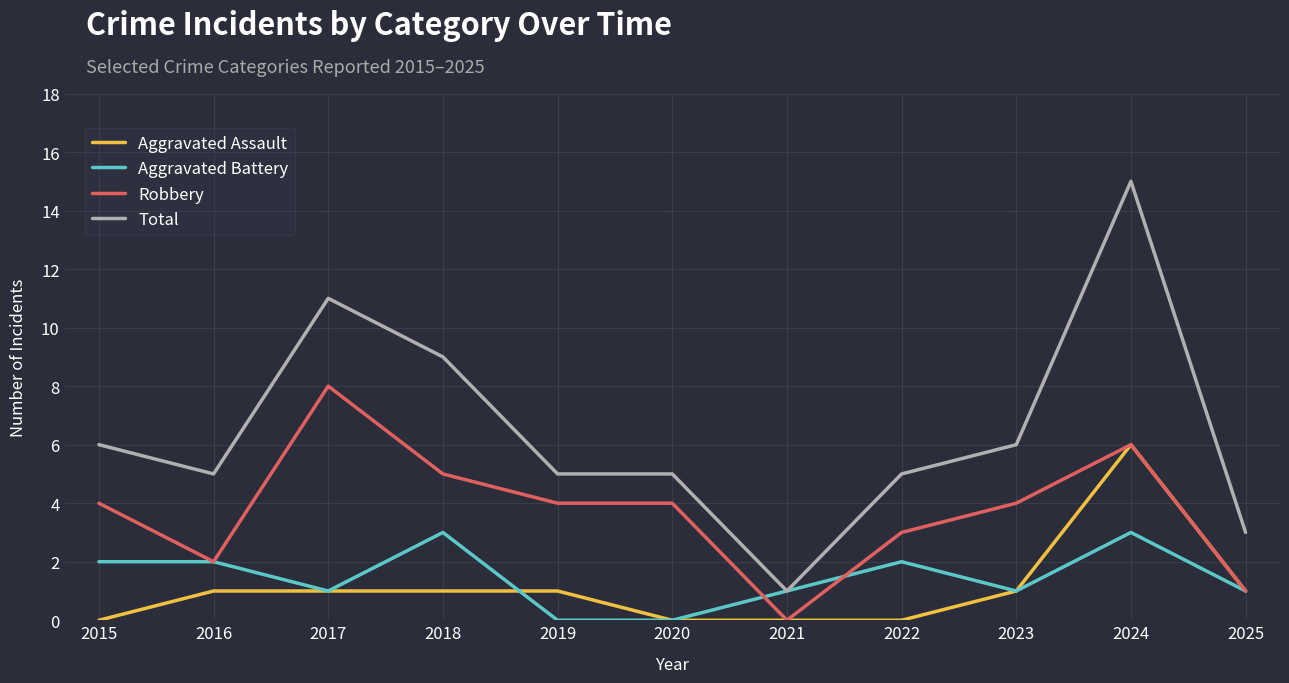

At which category is the sum across all series the highest?

2024